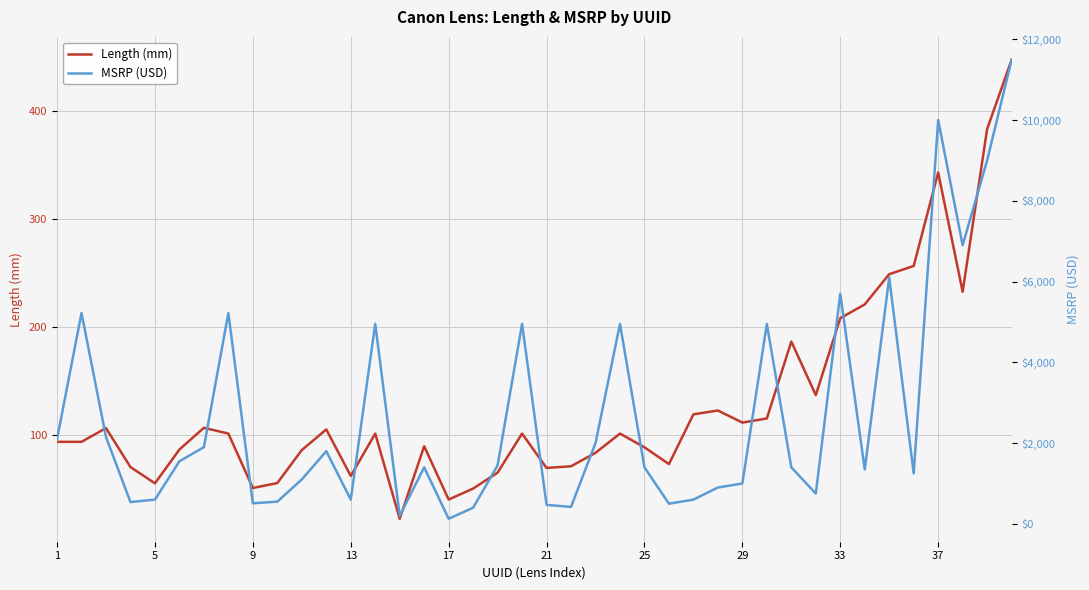

Reading left to right, what are all the values shown in this chart?

Length (mm): 94.0	94.0	106.7	70.6	55.6	86.9	106.9	101.6	51.3	55.9	86.4	105.4	62.5	101.6	22.9	89.9	40.6	50.8	65.5	101.6	69.8	71.4	83.8	101.6	88.9	73.4	119.4	122.9	111.8	115.6	186.7	137.2	208.3	221.0	248.9	256.5	342.9	232.7	383.0	447.0
MSRP (USD): 2099.0	5220.0	2149.0	539.0	599.0	1549.0	1899.0	5220.0	509.0	549.0	1099.0	1799.0	599.0	4950.0	199.0	1399.0	125.0	399.0	1449.0	4950.0	469.0	419.0	1999.0	4950.0	1399.0	499.0	599.0	899.0	999.0	4950.0	1399.0	749.0	5699.0	1349.0	6099.0	1249.0	9999.0	6899.0	8999.0	11490.0